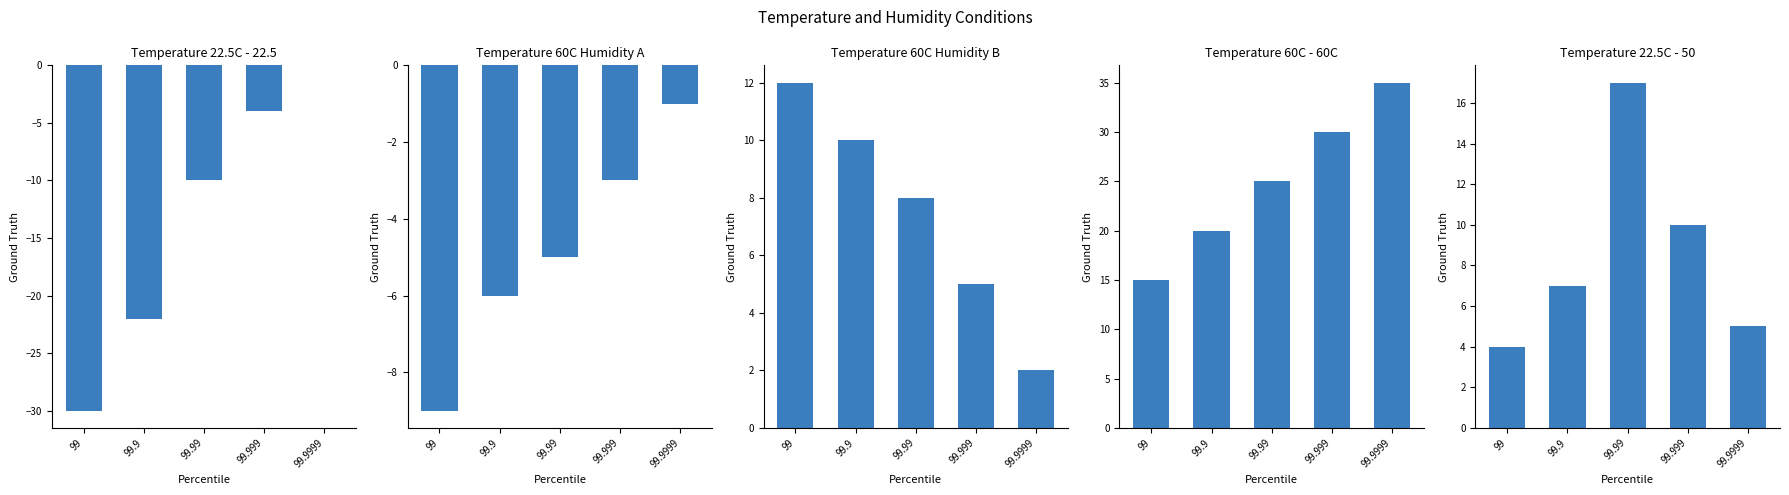

What is the minimum value for Temperature 60C - 60C?

15